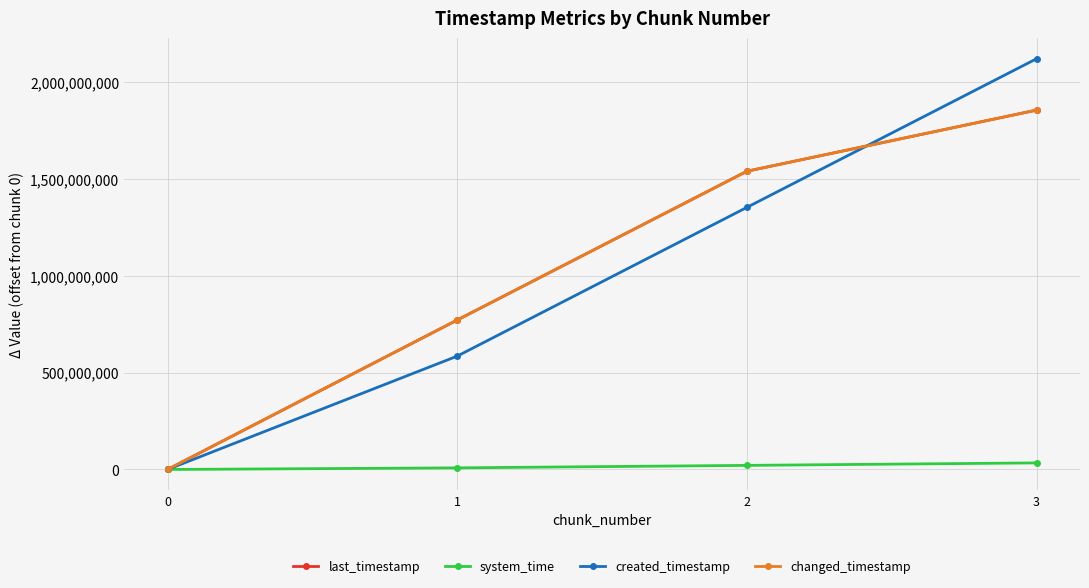

Is this an area chart (filled region under the line)?

No